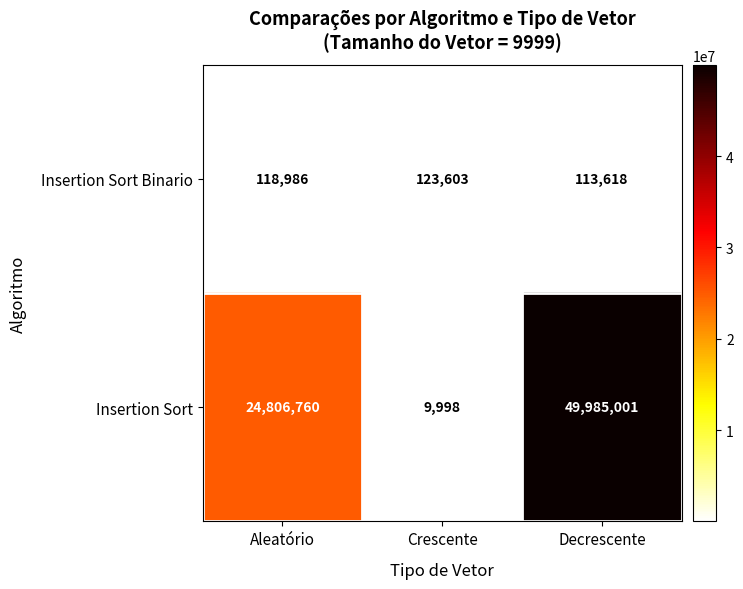

Which series has the widest spread of values?

Insertion Sort